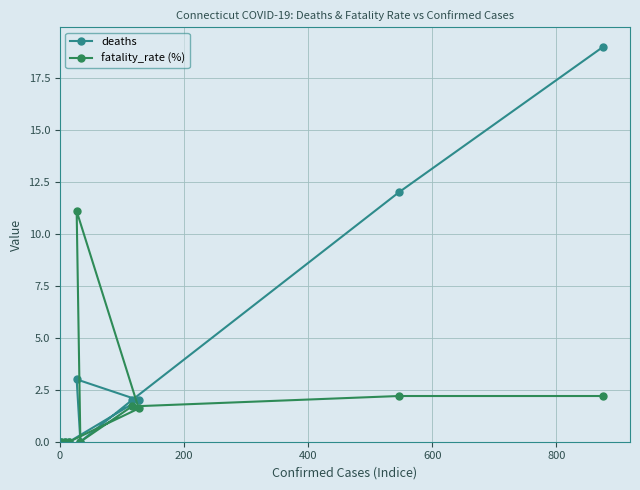

List the series in order of their overall mean, lowest first.

fatality_rate (%), deaths